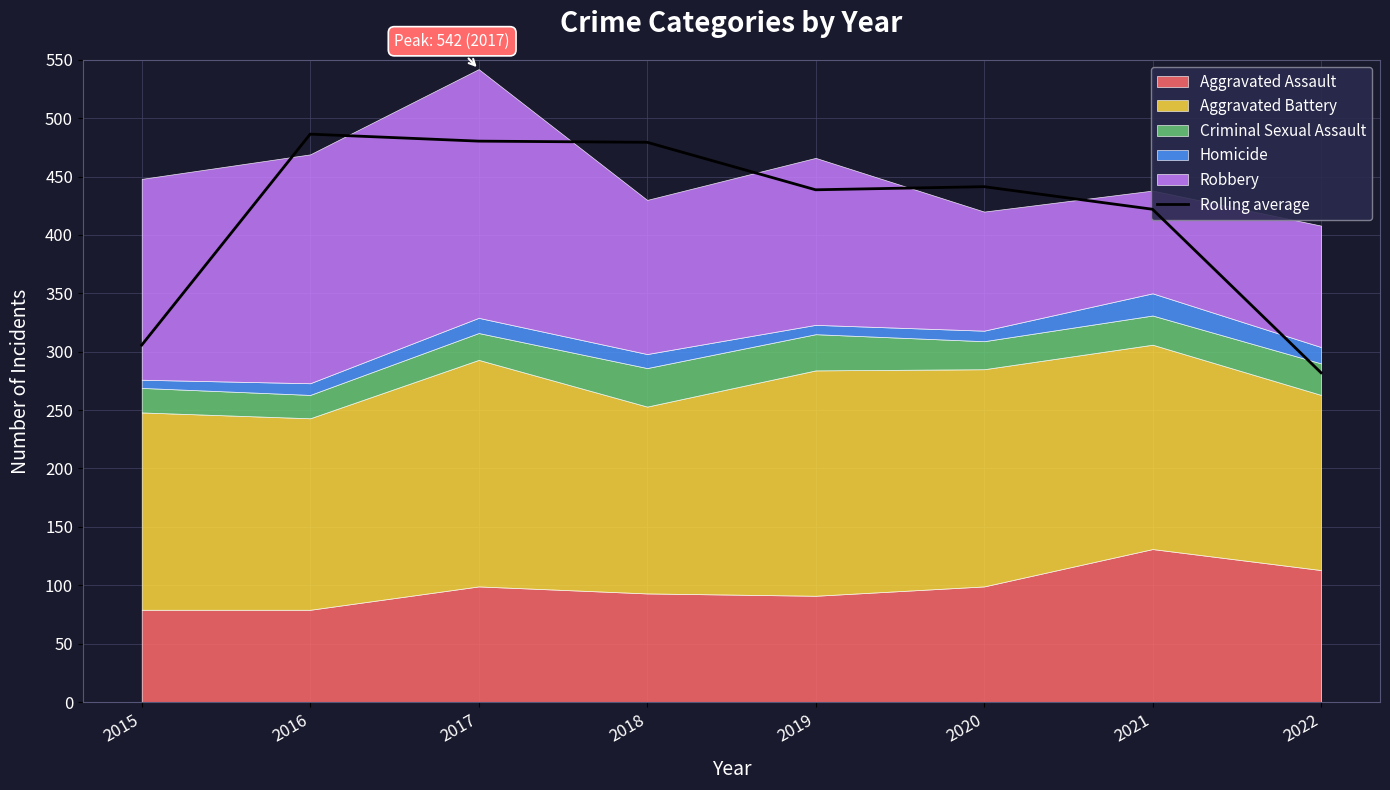

What is the value of the 1st point from the left?

305.7